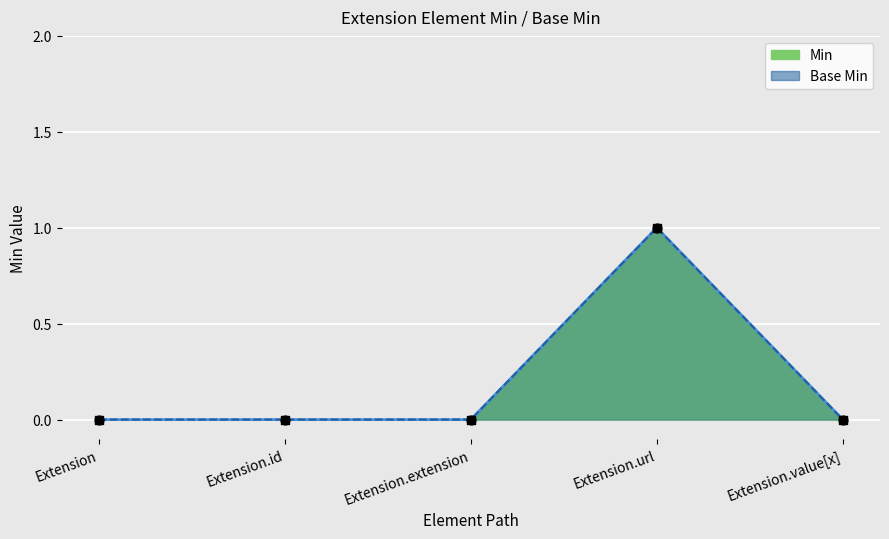

What is the total value across all series at Extension.url?

2